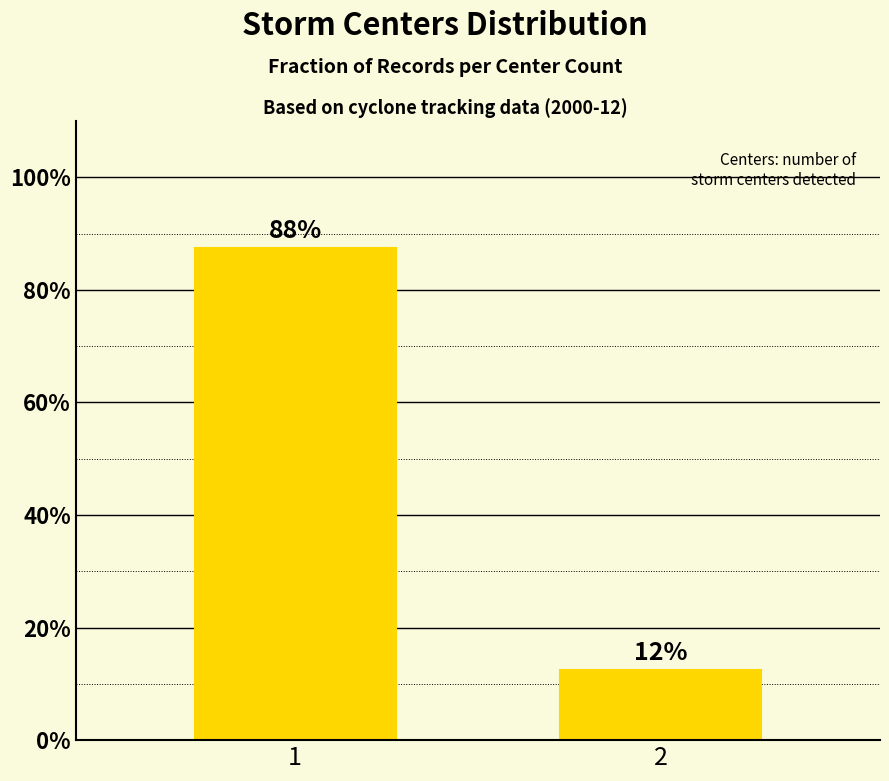

Which has a higher value, 2 or 1?

1